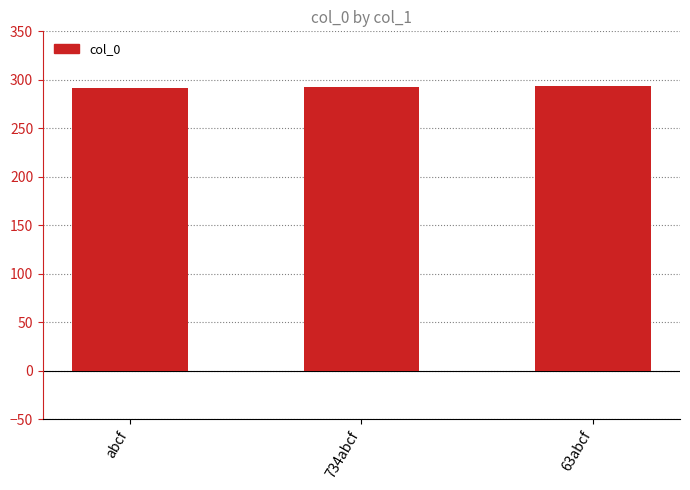

What is the average value?

293